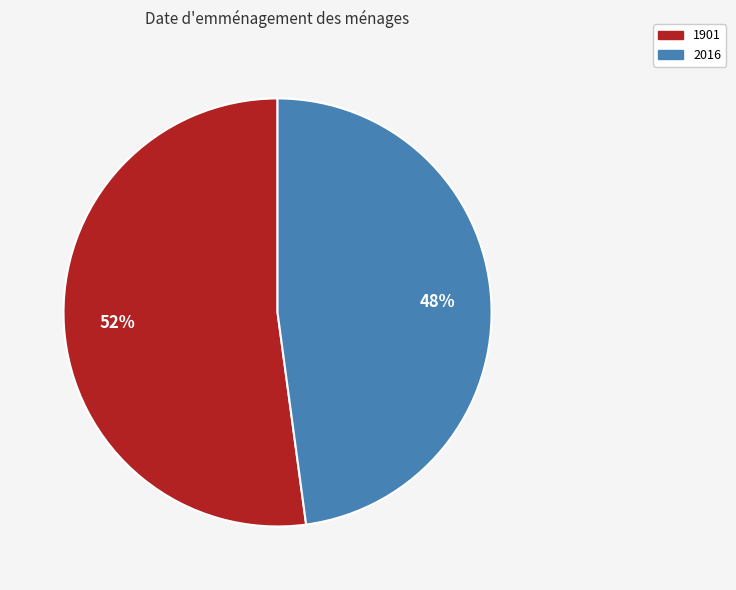

What is the largest slice in the pie chart?

1901